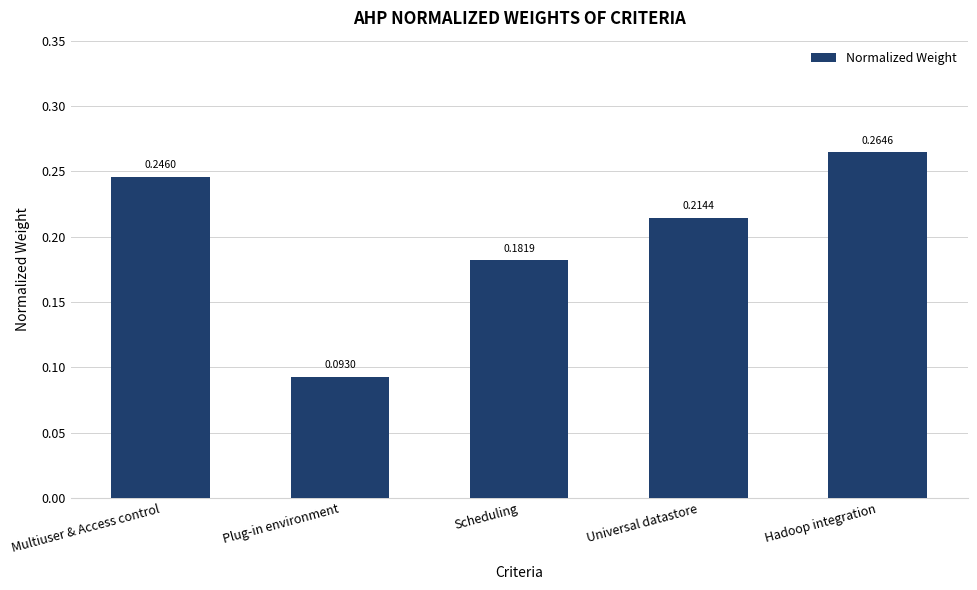

What is the sum of all values?

1.0